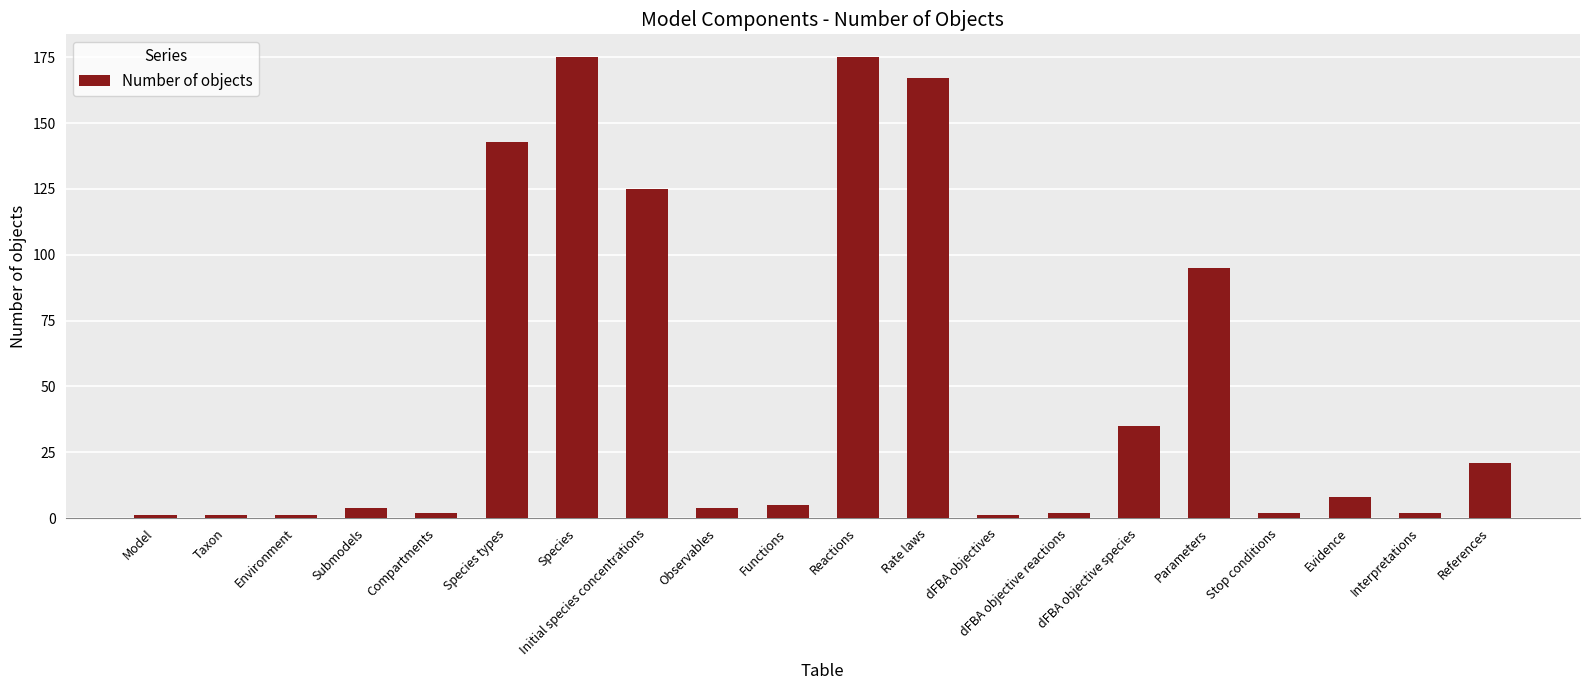

Is it true that the value at Interpretations is 2?

True